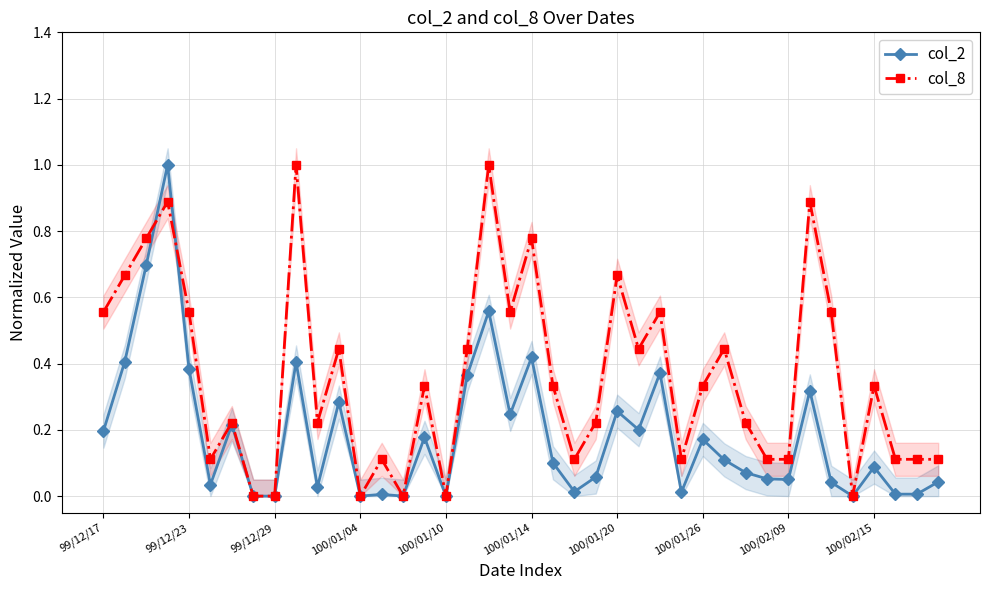

List the series in order of their overall mean, lowest first.

col_2, col_8